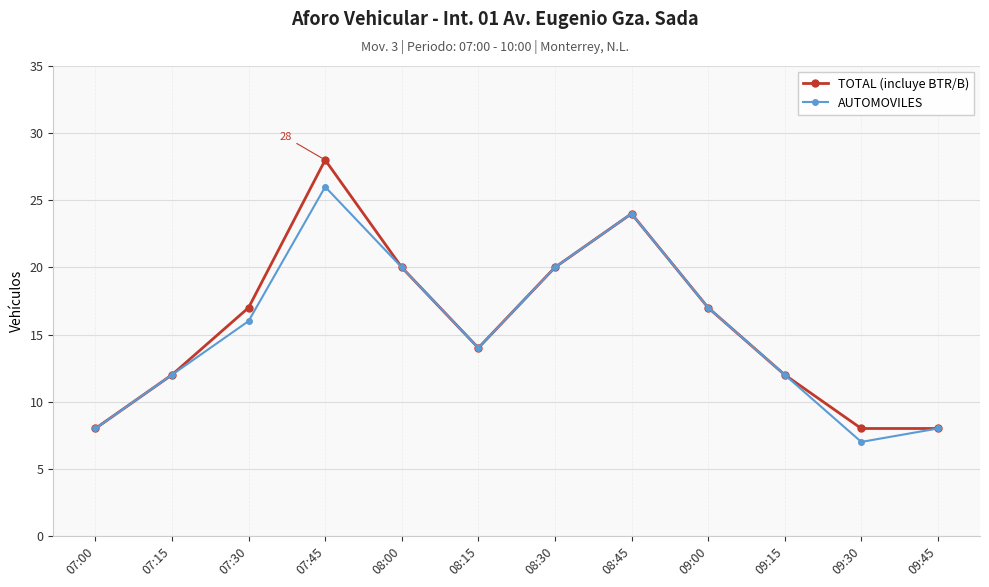

Reading left to right, extract all data points from this chart.

TOTAL (incluye BTR/B): 8	12	17	28	20	14	20	24	17	12	8	8
AUTOMOVILES: 8	12	16	26	20	14	20	24	17	12	7	8